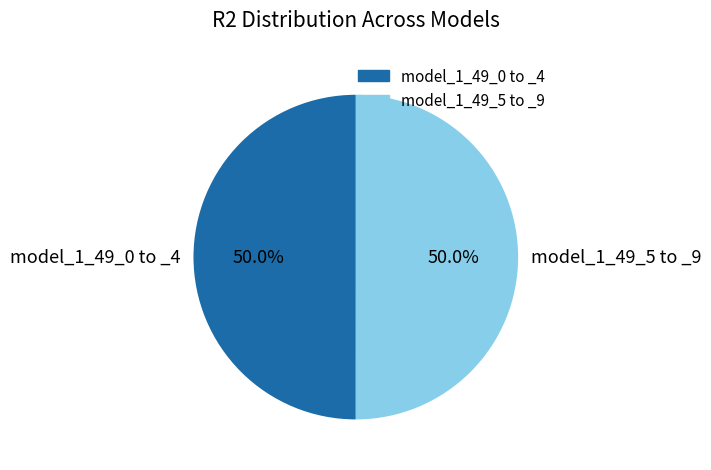

How much of the chart is everything except model_1_49_0 to _4?

50.0%